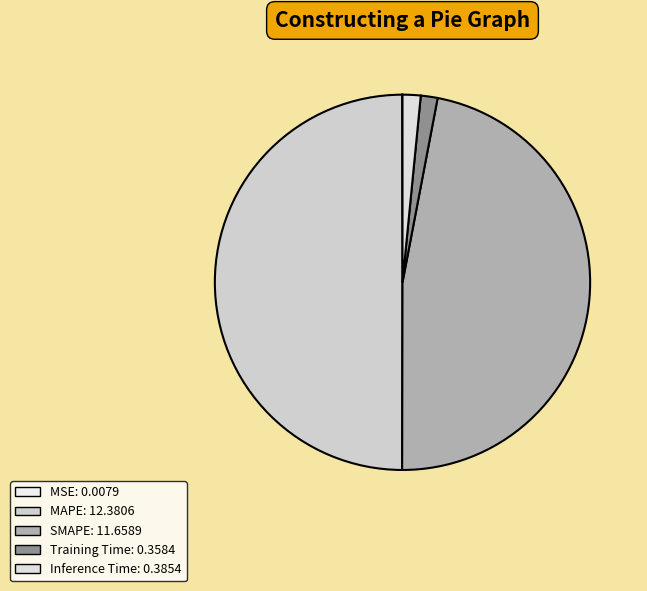

Which has a higher value, Training Time or MSE?

Training Time